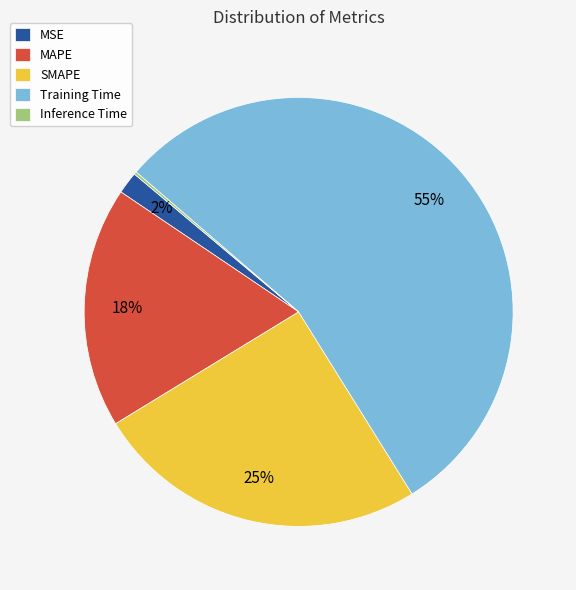

To the nearest percent, what is the difference between the SMAPE and MAPE slice percentages?

7%